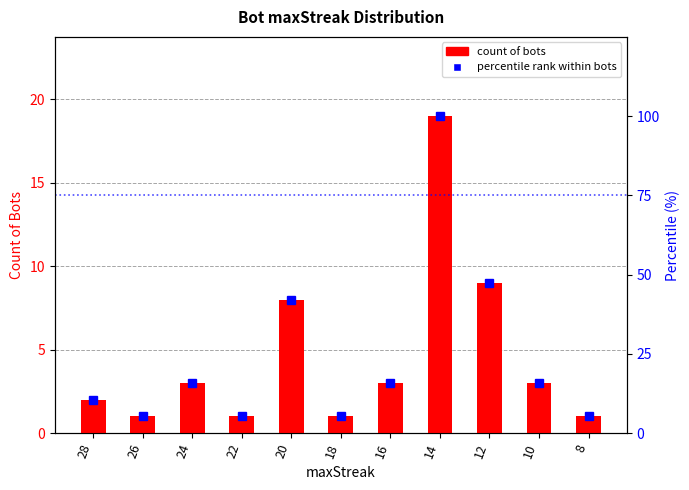

Rank the series by their average value, from lowest to highest.

count of bots, percentile rank within bots